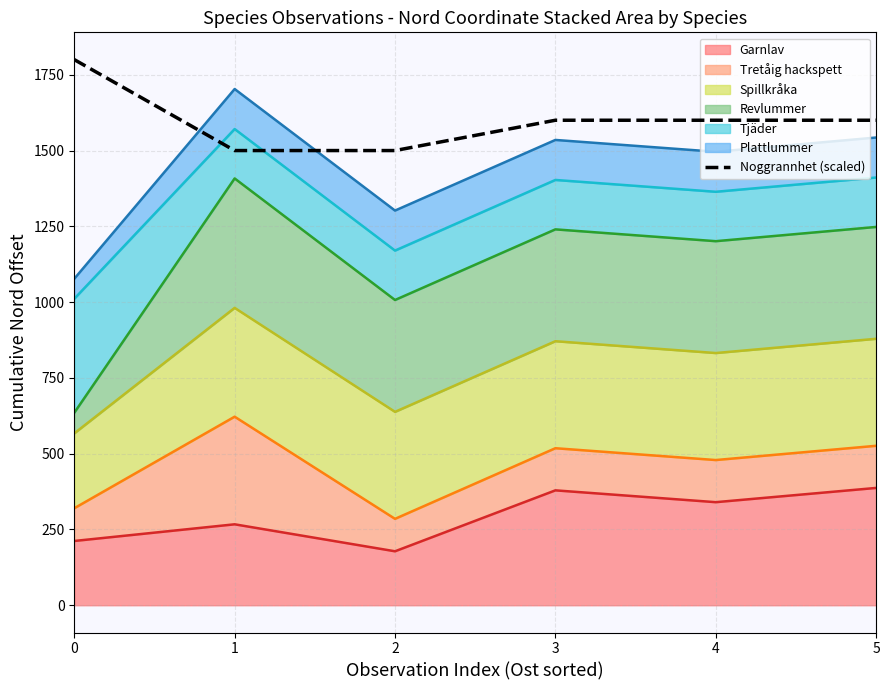

What is the greatest value displayed?

1800